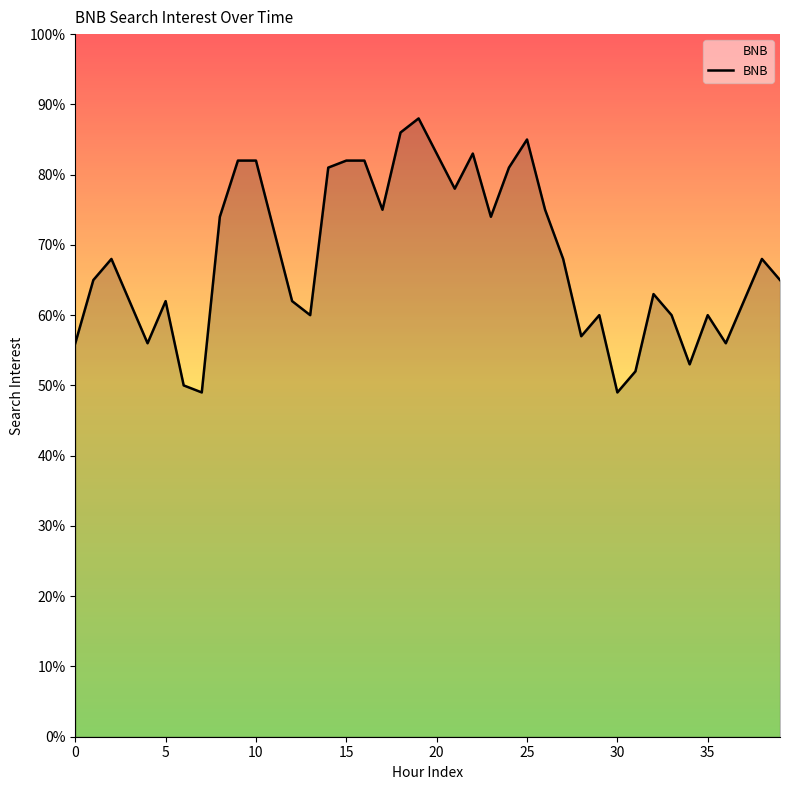

What is the greatest value displayed?

88